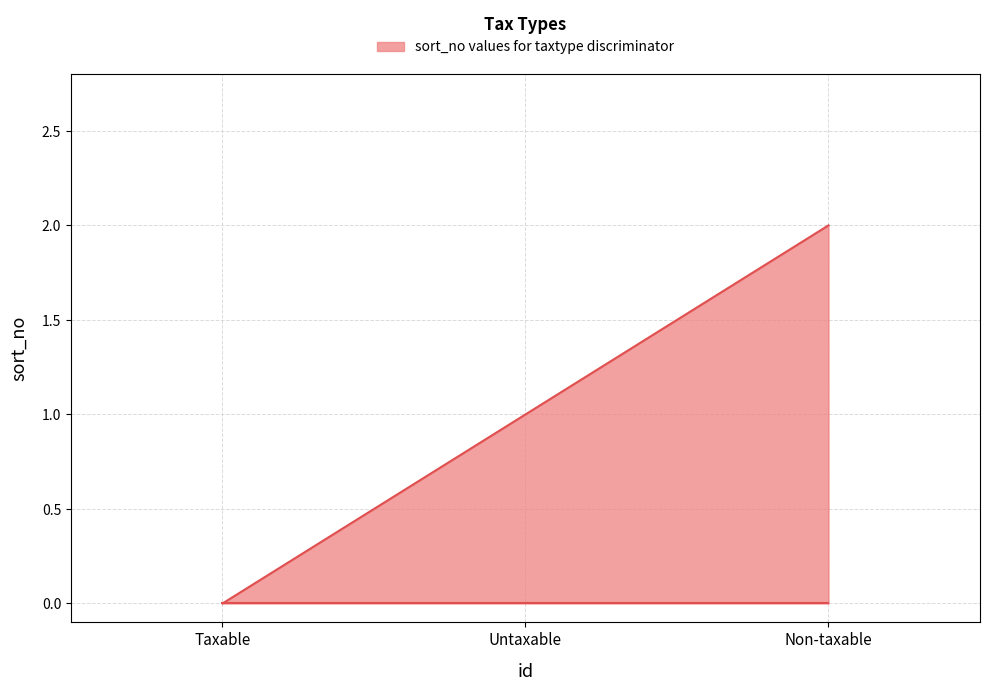

What is the maximum value shown in the chart?

2